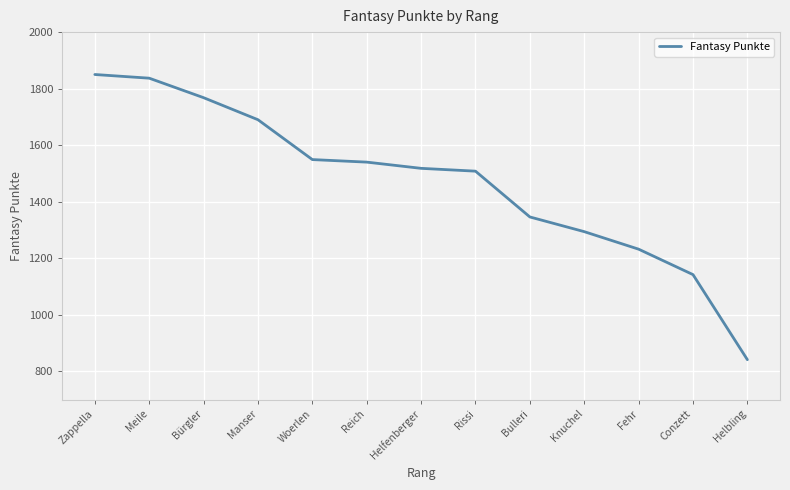

What is the change in value from Woerlen to Conzett?

-407